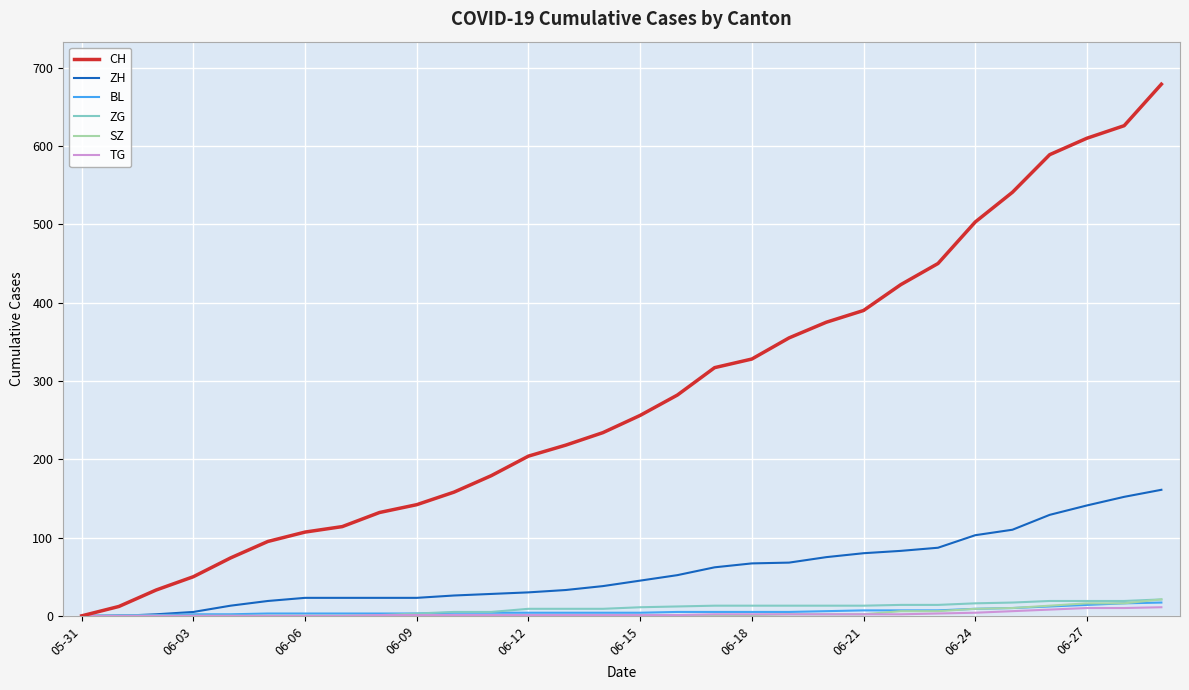

Which series has the largest total across all categories?

CH